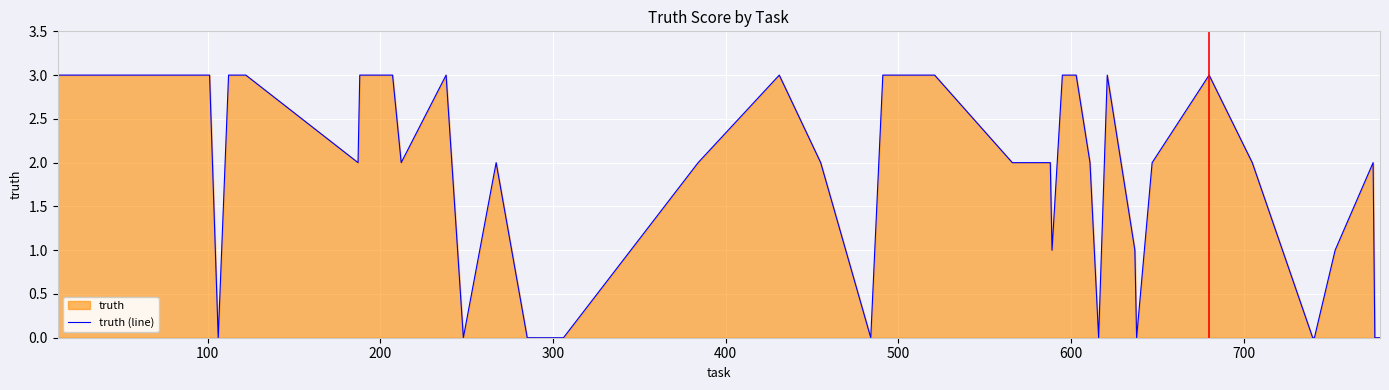

How many points are lower than both their immediate neighbors (excluding endpoints)?

8